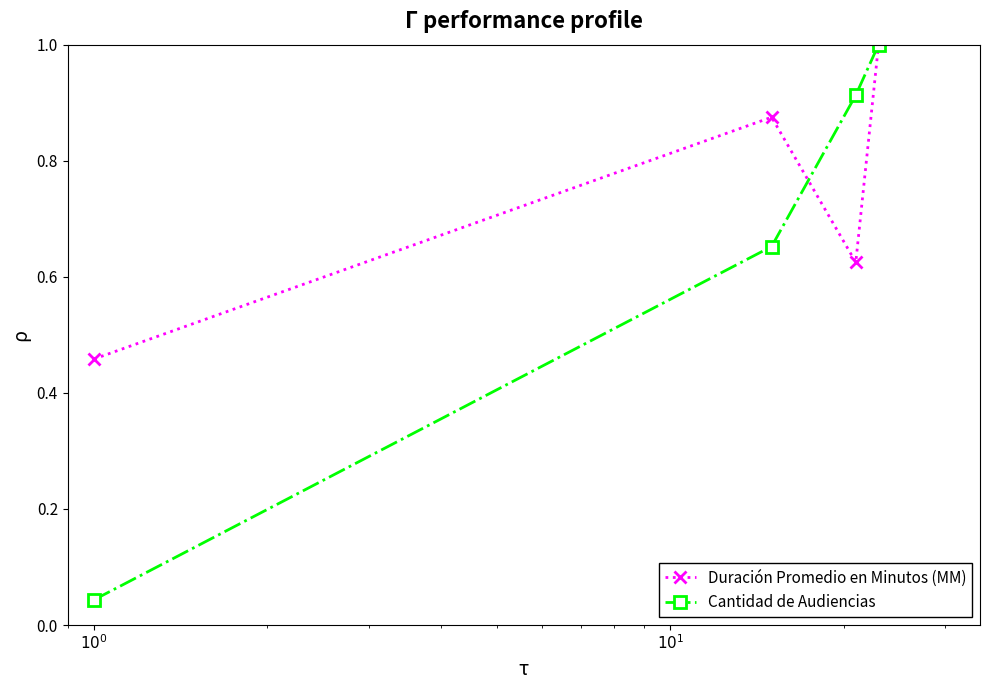

What is the highest value of the Cantidad de Audiencias series?

1.0